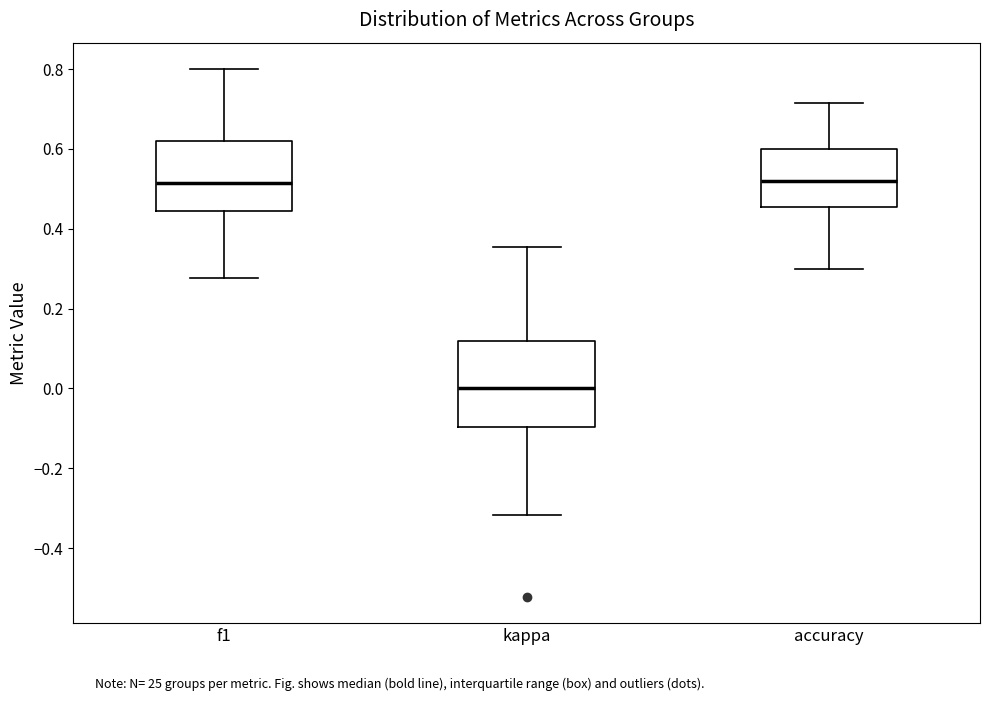

Where does the upper whisker of the box for f1 end on the y-axis? The values are not printed on the chart, so give them approximately, as read against the axis.

0.80